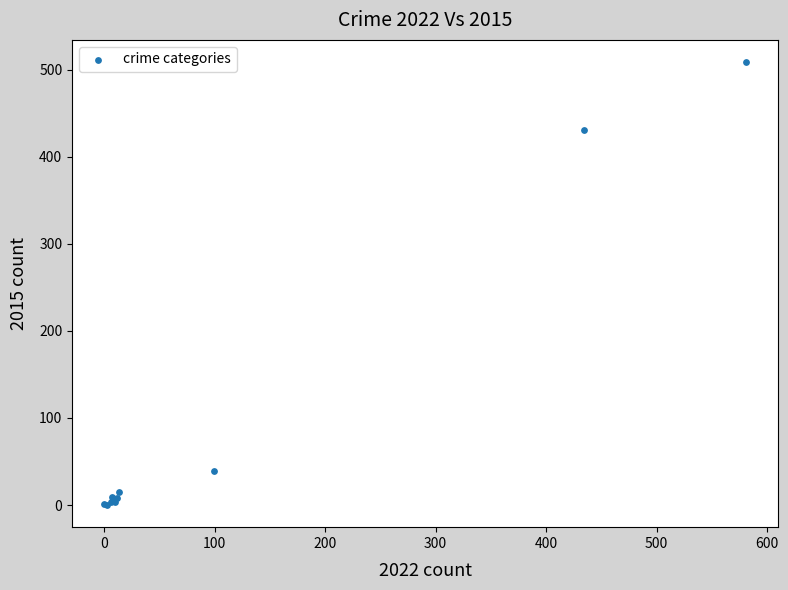

What Y value in the scatter plot is closest to 254?

431